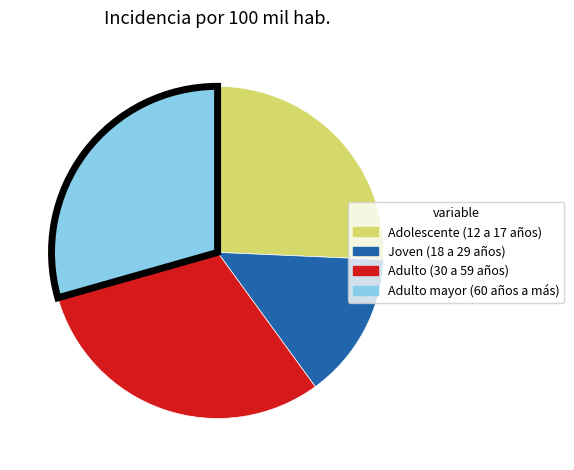

How many segments does this pie chart have?

4